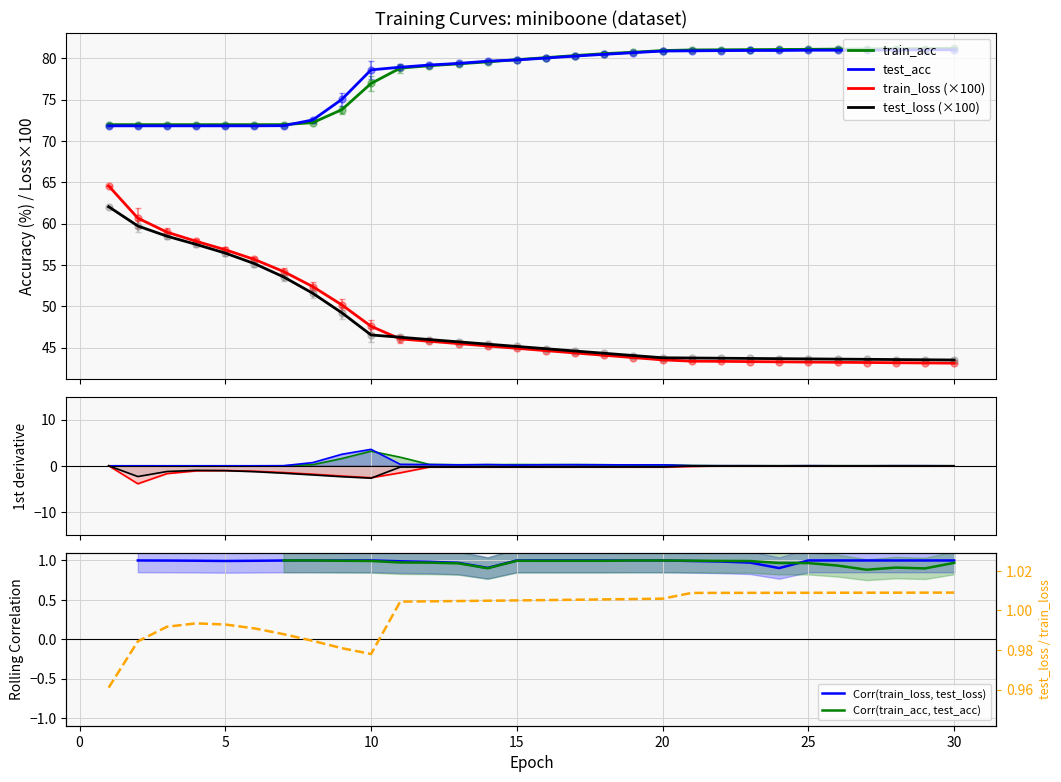

Is this an area chart (filled region under the line)?

No